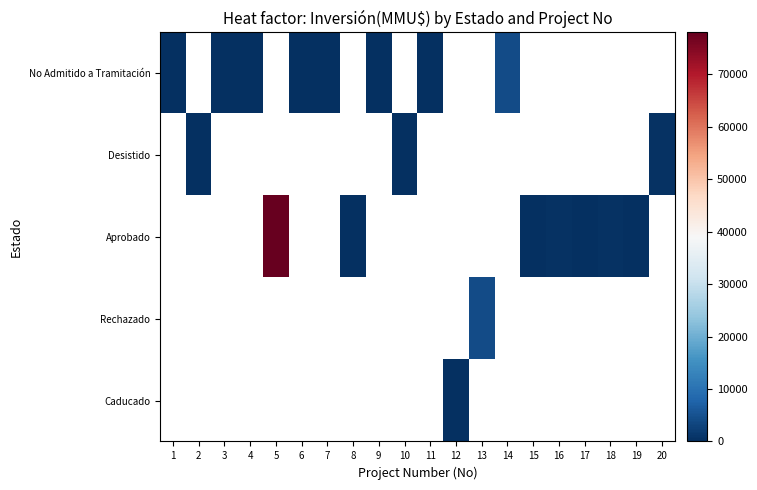

Is the value of Aprobado at 2 greater than the value of No Admitido a Tramitación at 14?

No